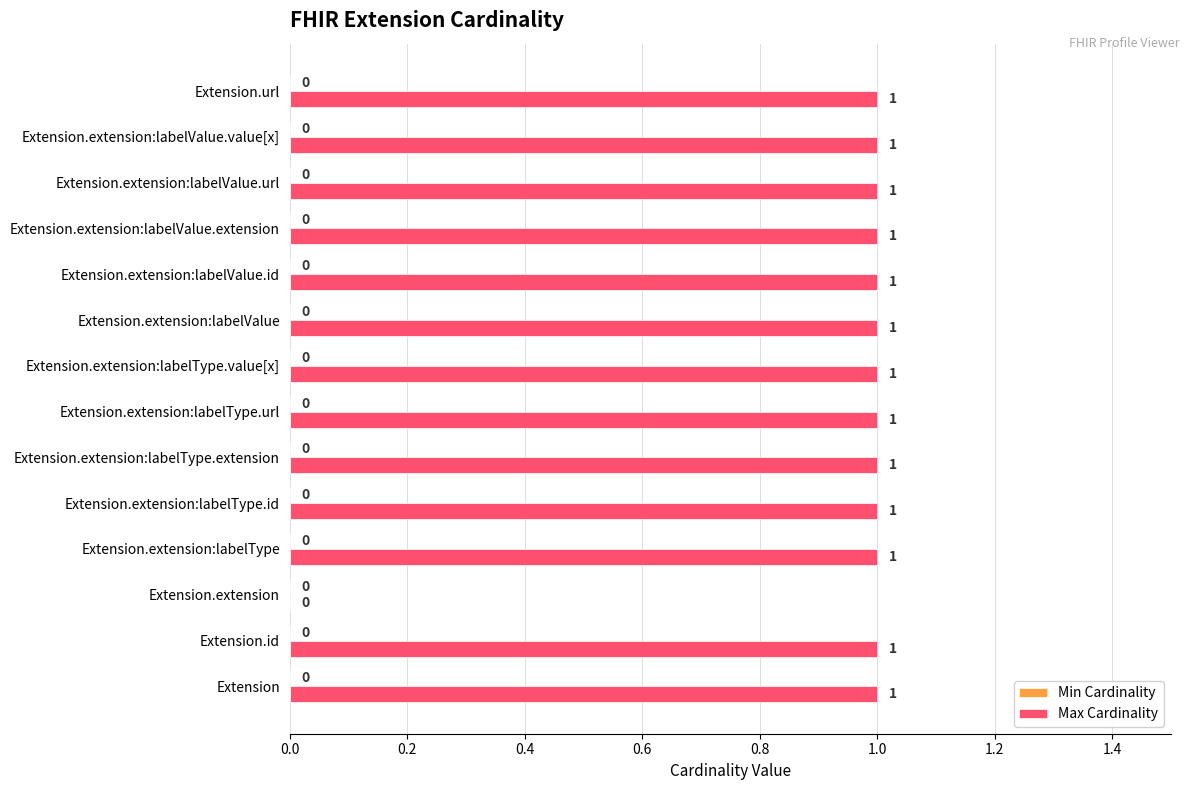

True or false: the data shows 1 at Extension.extension:labelValue.url.

True